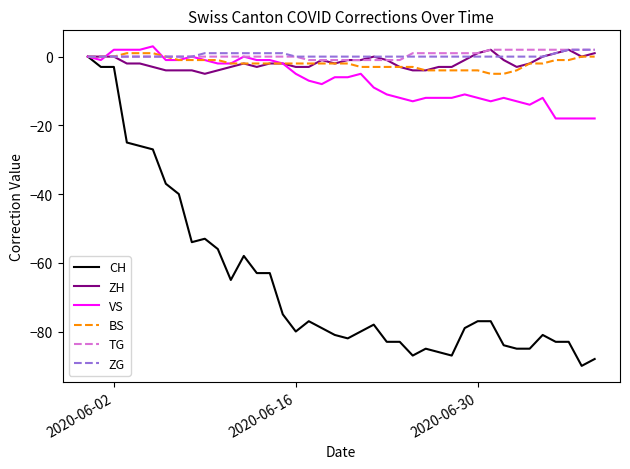

What is the highest value of the VS series?

3